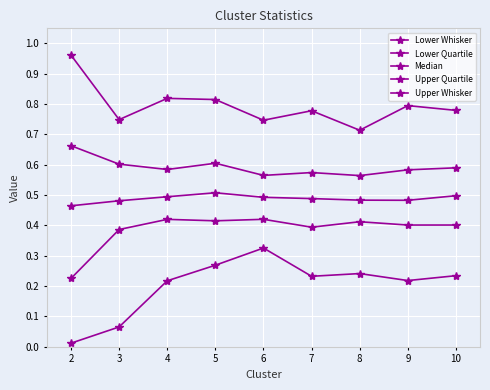

How many data points does each series have?

9